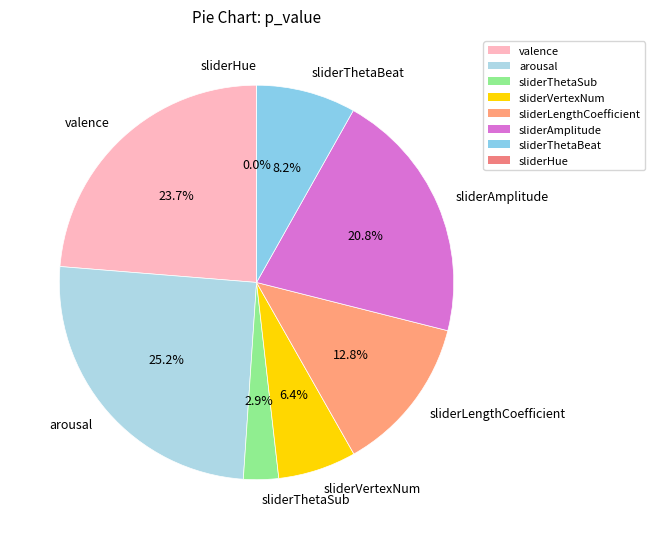

Is there a majority slice in this chart?

No